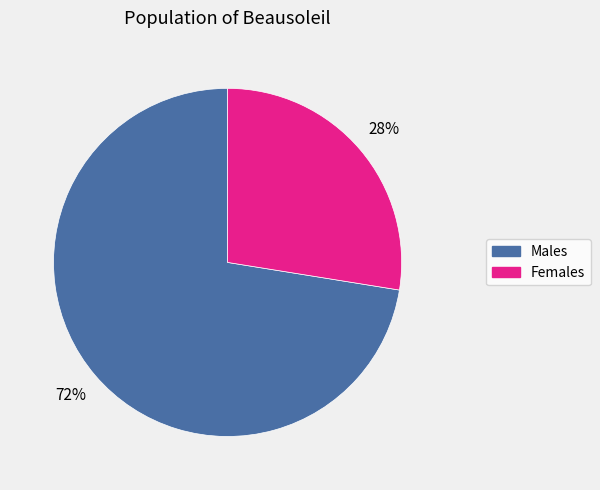

Does any single category account for the majority?

Yes